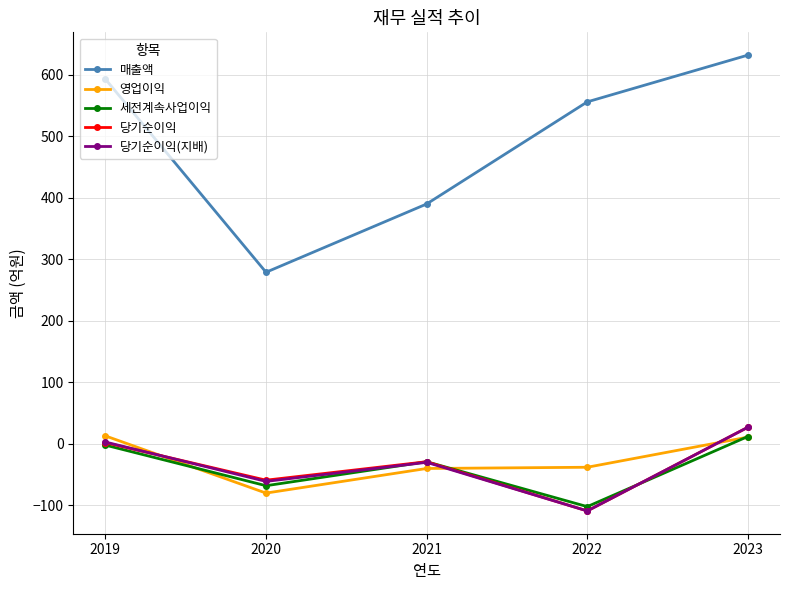

What is the maximum value shown in the chart?

632